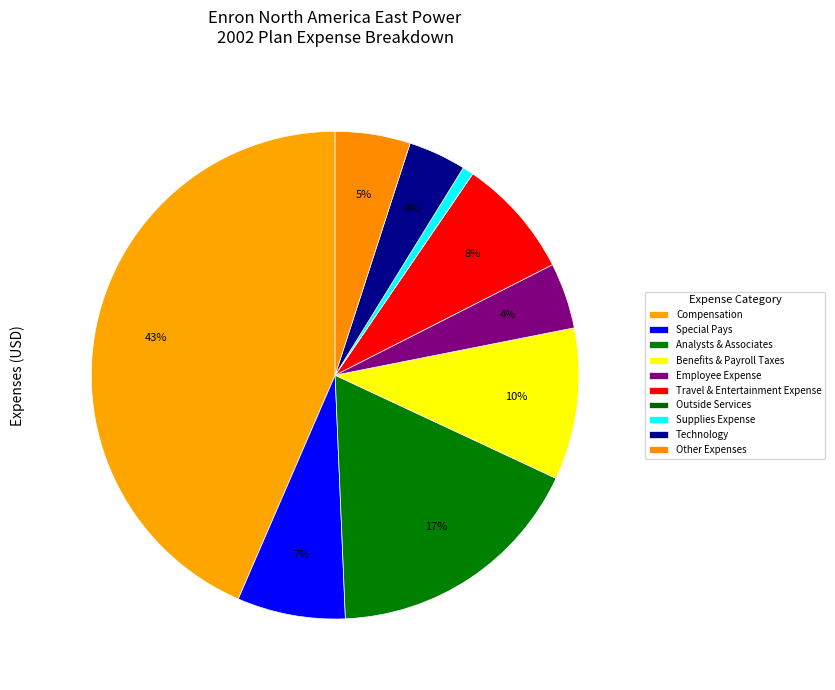

How many slices are in this pie chart?

10